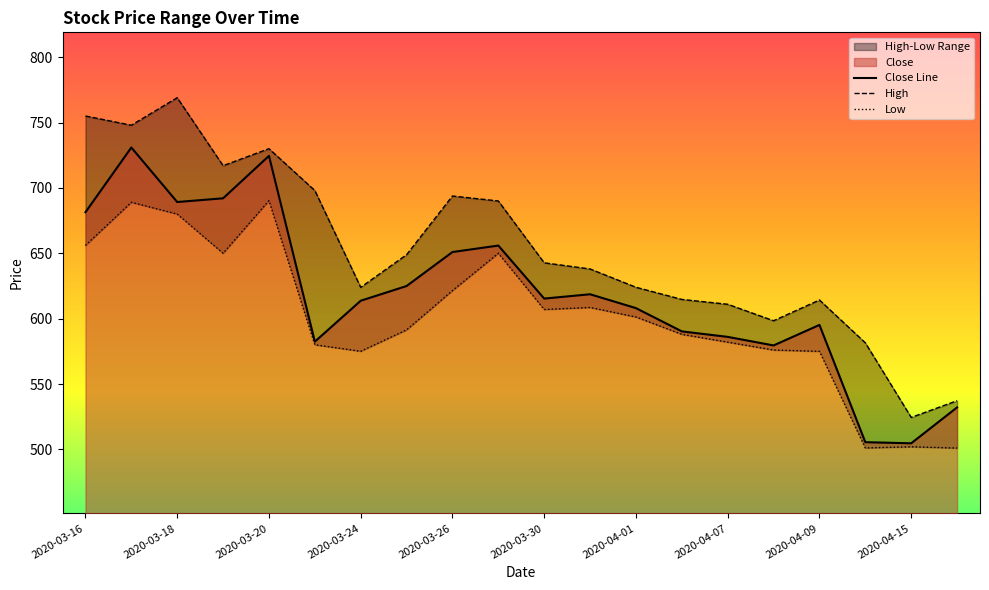

Which series changed the most between 2020-03-20 and 2020-04-13?

Close